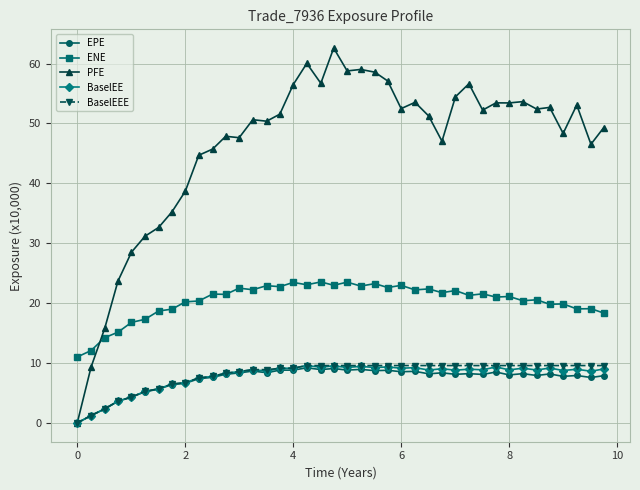

True or false: EPE has more than 0 interior local peaks.

True